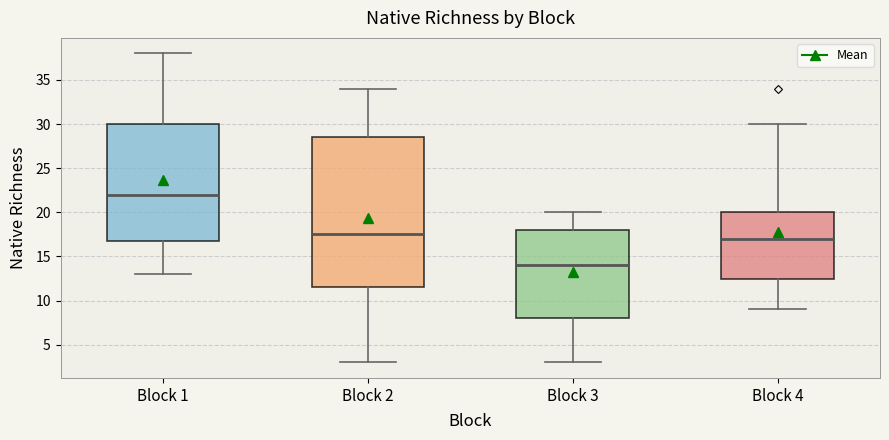

Which box has the lowest median line?

Block 3